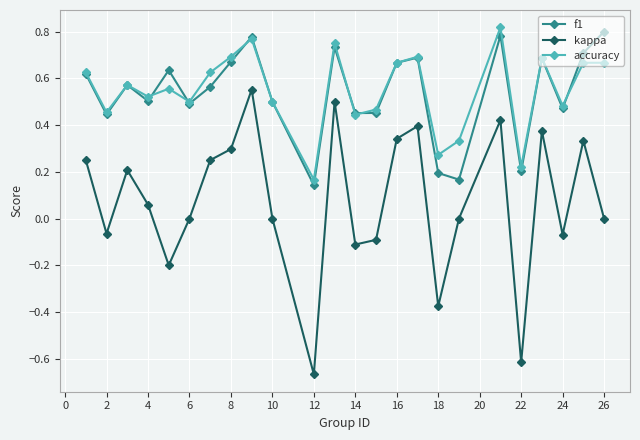

True or false: kappa and f1 cross at least once.

False